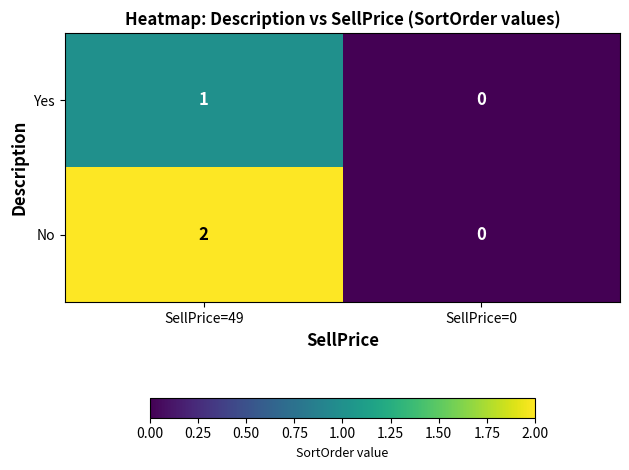

The No series shows 3 at SellPrice=49. True or false?

False